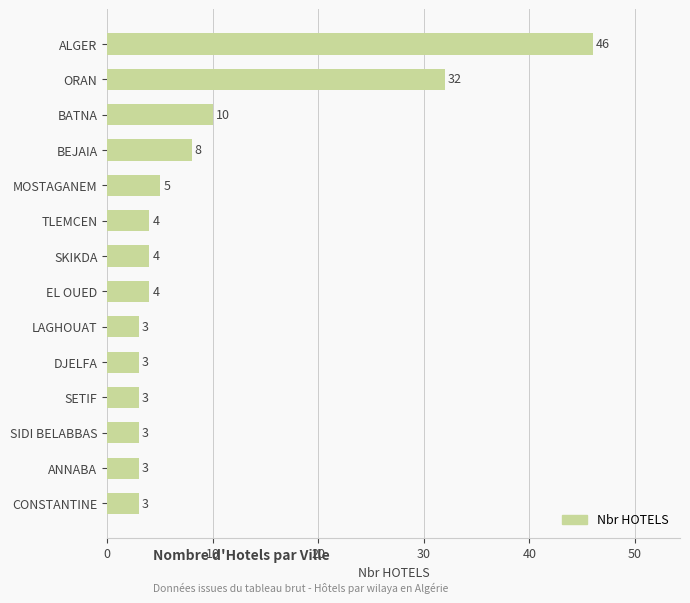

Reading bottom to top, transcribe all the data shown in this chart.

3	3	3	3	3	3	4	4	4	5	8	10	32	46